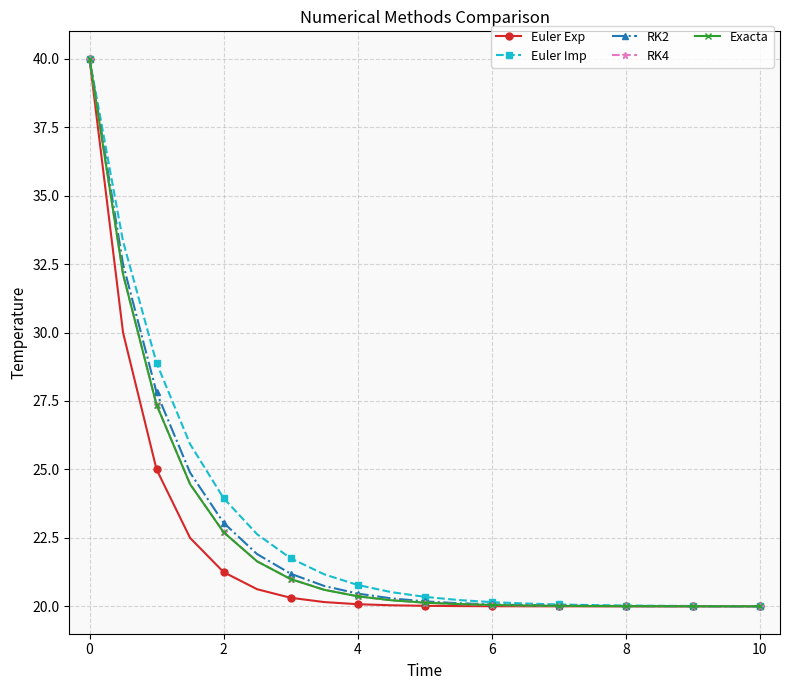

What are all the series names shown in the legend?

Euler Exp, Euler Imp, RK2, RK4, Exacta